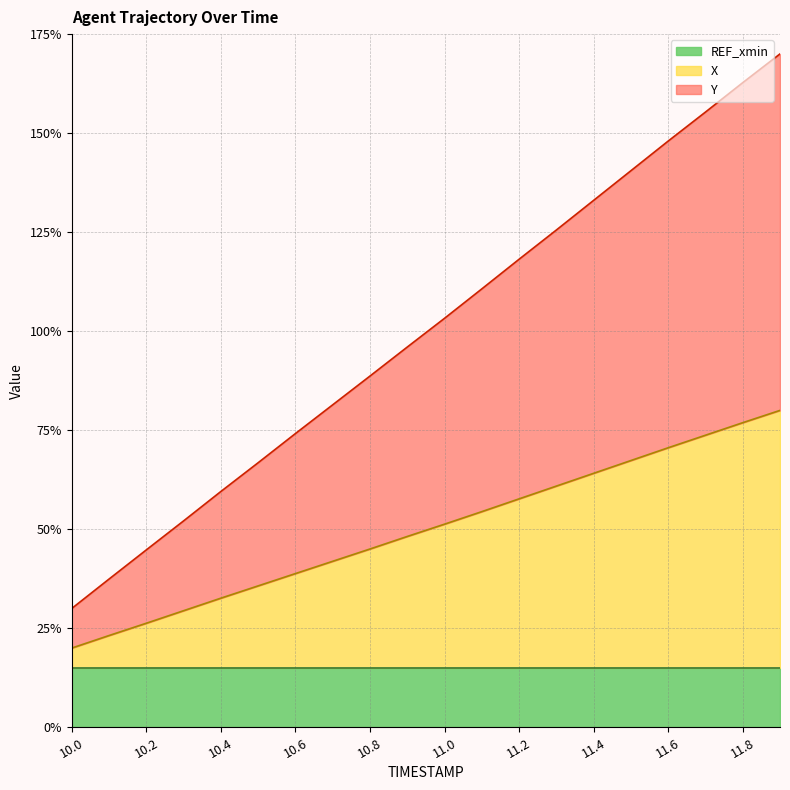

What are all the series names shown in the legend?

REF_xmin, X, Y